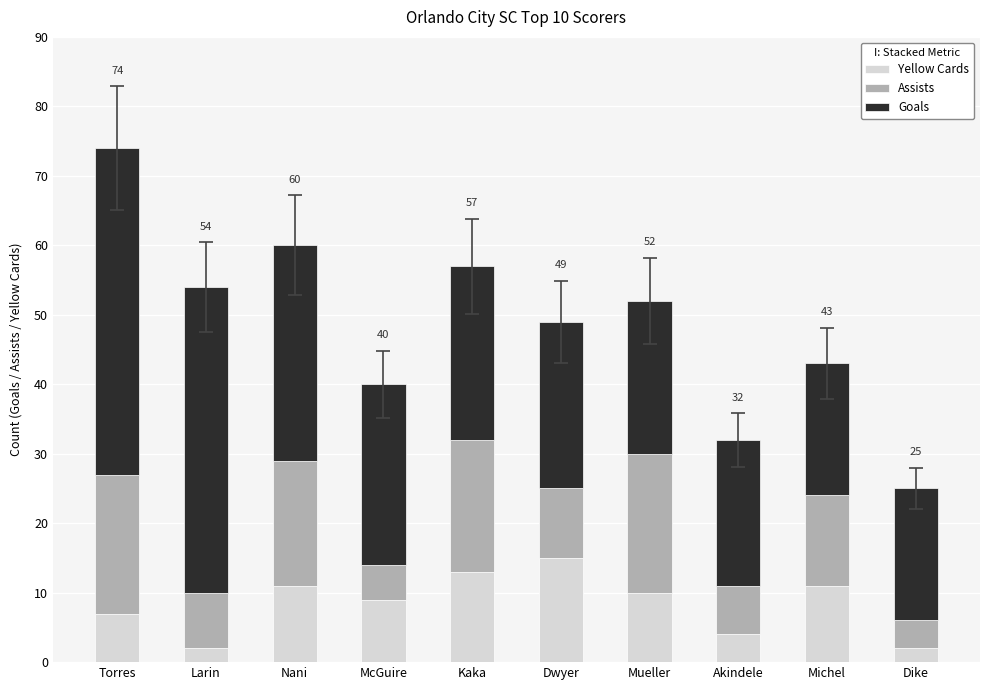

What is the difference between the Yellow Cards values at Torres and Larin?

5